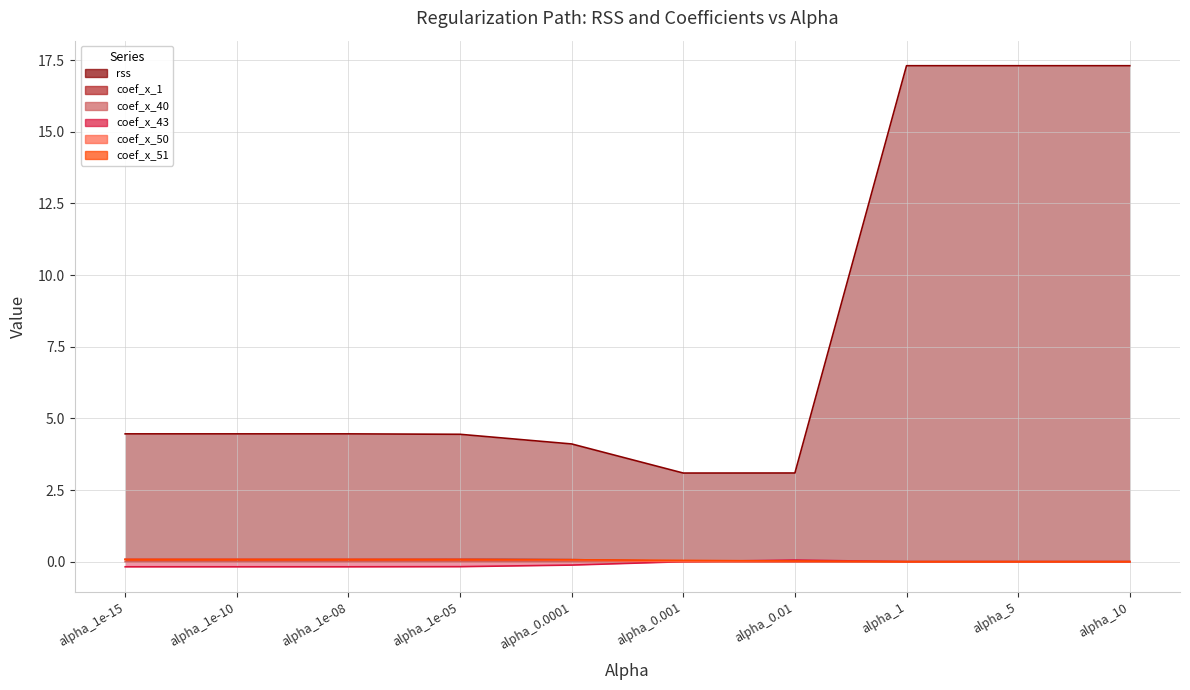

What is the sum of all coef_x_1 values?

0.4